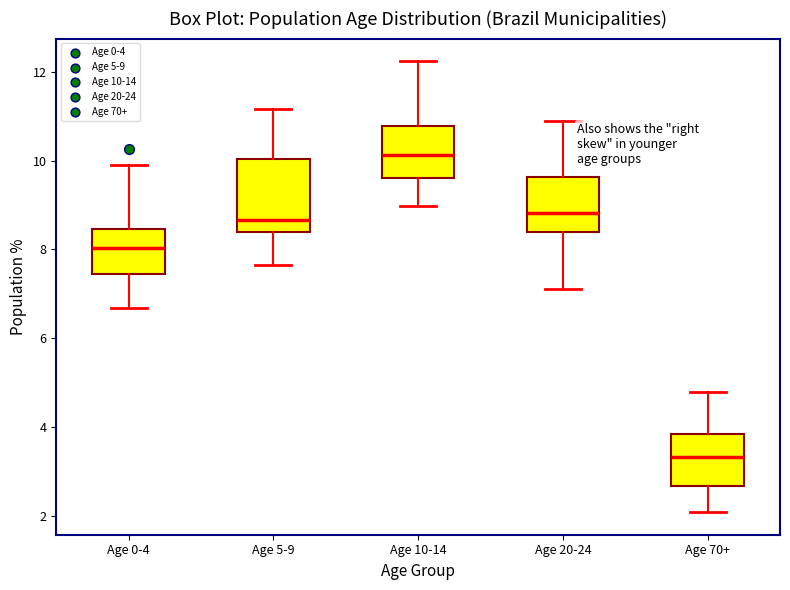

Where is the lower edge of the box for Age 10-14 on the y-axis? The values are not printed on the chart, so give them approximately, as read against the axis.

9.6